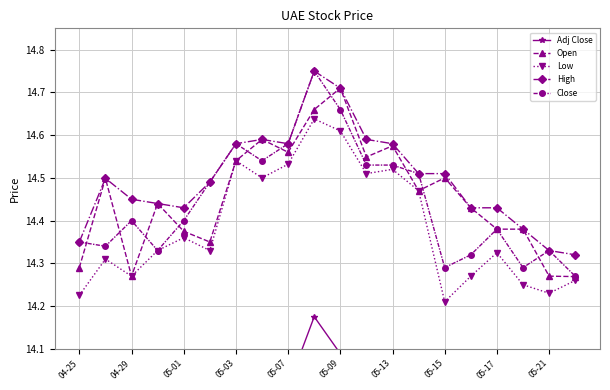

What is the highest value of the Open series?

14.7